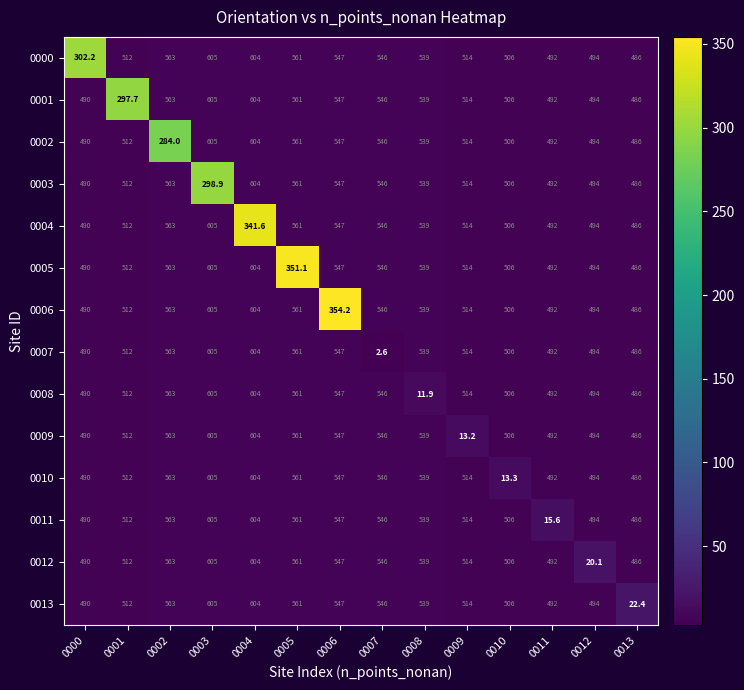

At how many categories does at least one series exceed 53?

14